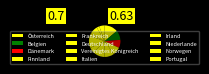

Count the number of slices in the pie.

12